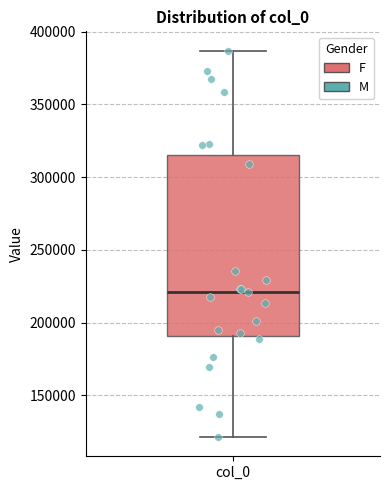

Transcribe this box plot: give where the median line is, the range the box spans, and where the two whiskers end, as read against the y-axis. The values are not printed on the chart, so give them approximately, as read against the axis.

median 220000, box 190000 to 315000, whiskers 120000 to 385000